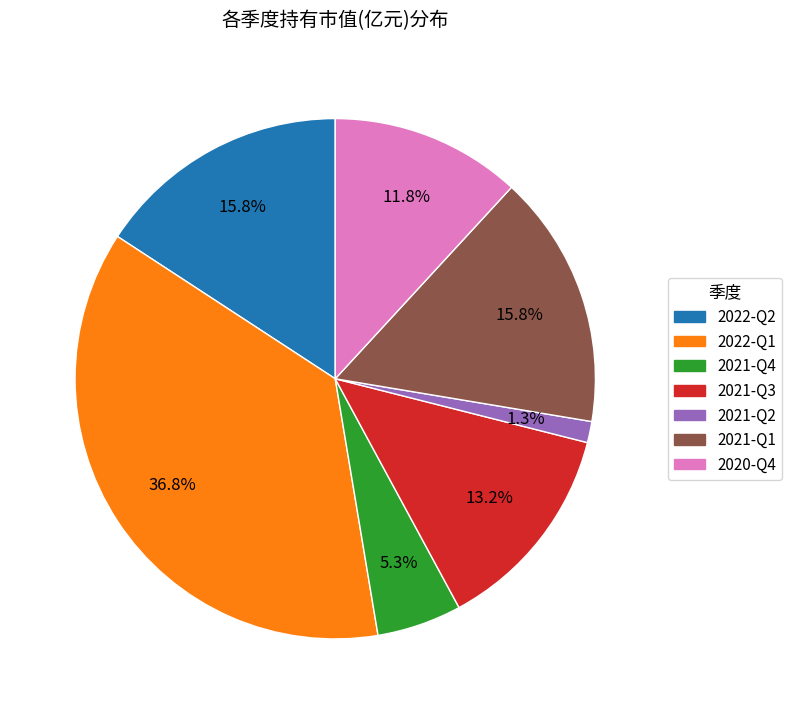

Count the number of slices in the pie.

7